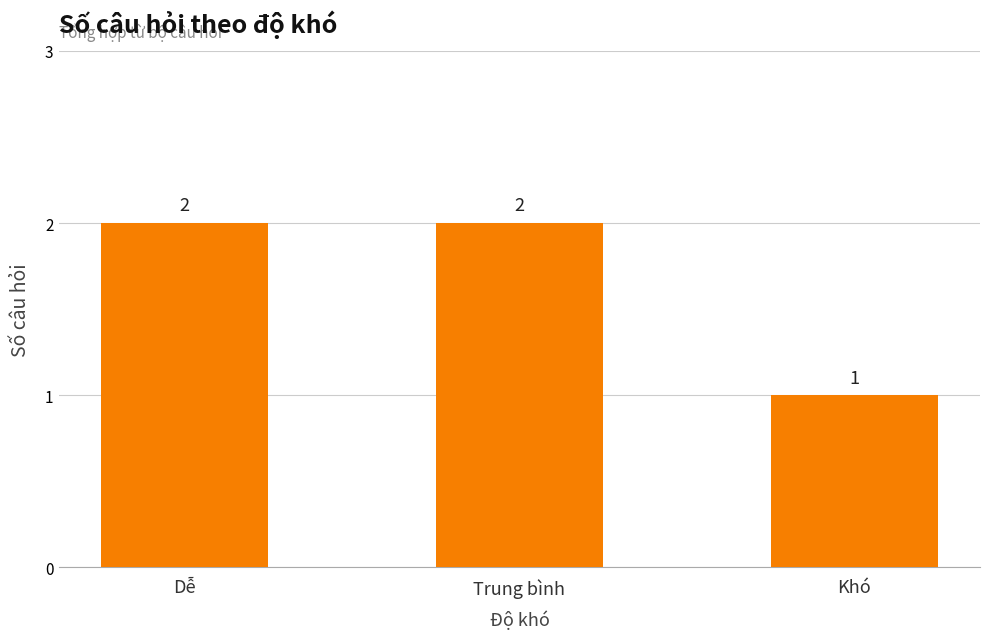

How many bars are there in total?

3